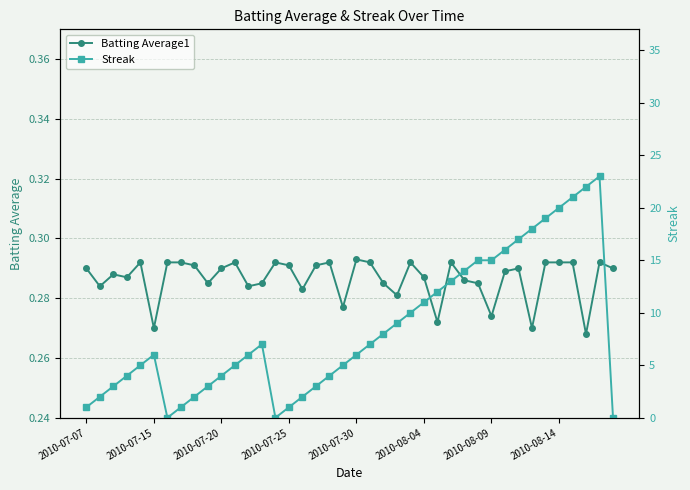

After their last crossing, which series has the higher values: Streak or Batting Average1?

Batting Average1